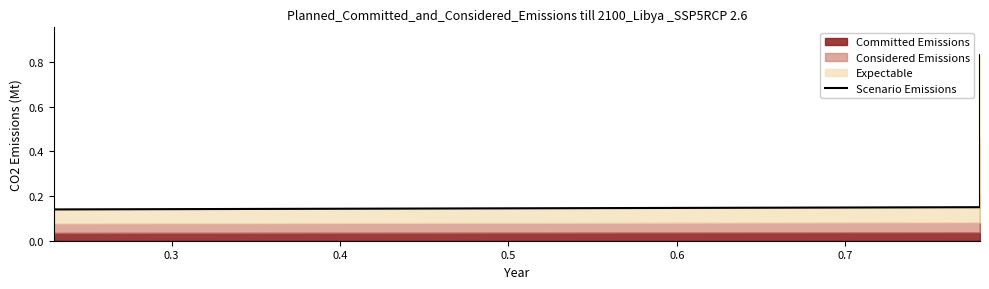

At which label is the value closest to 0?

0.3